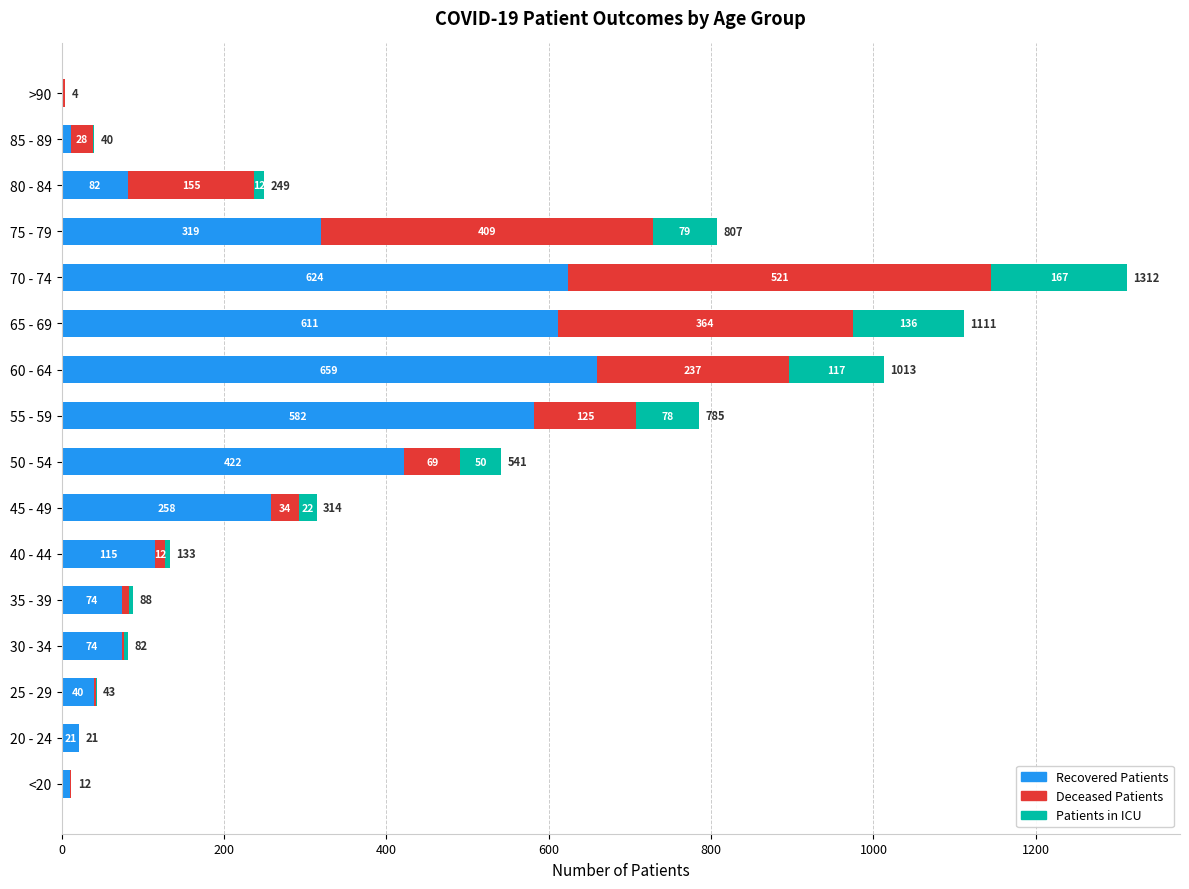

What is the total value across all series at 25 - 29?

43